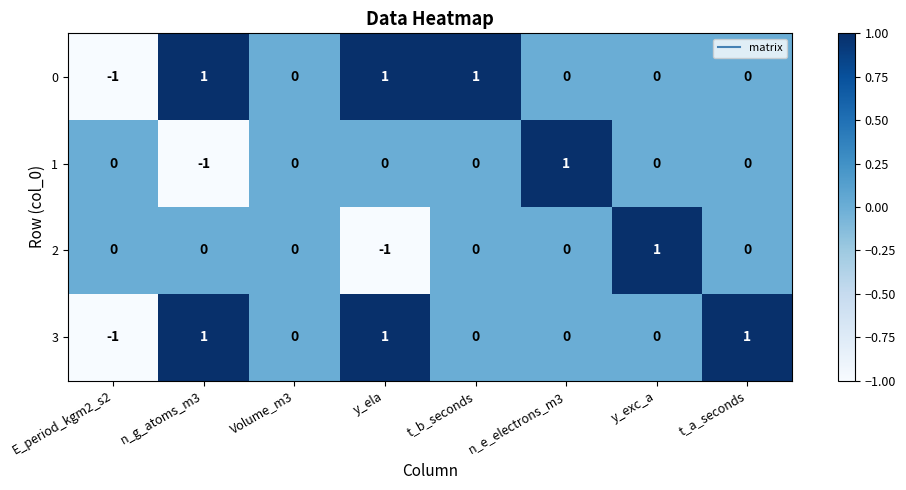

The value of 3 at E_period_kgm2_s2 is -1. True or false?

True